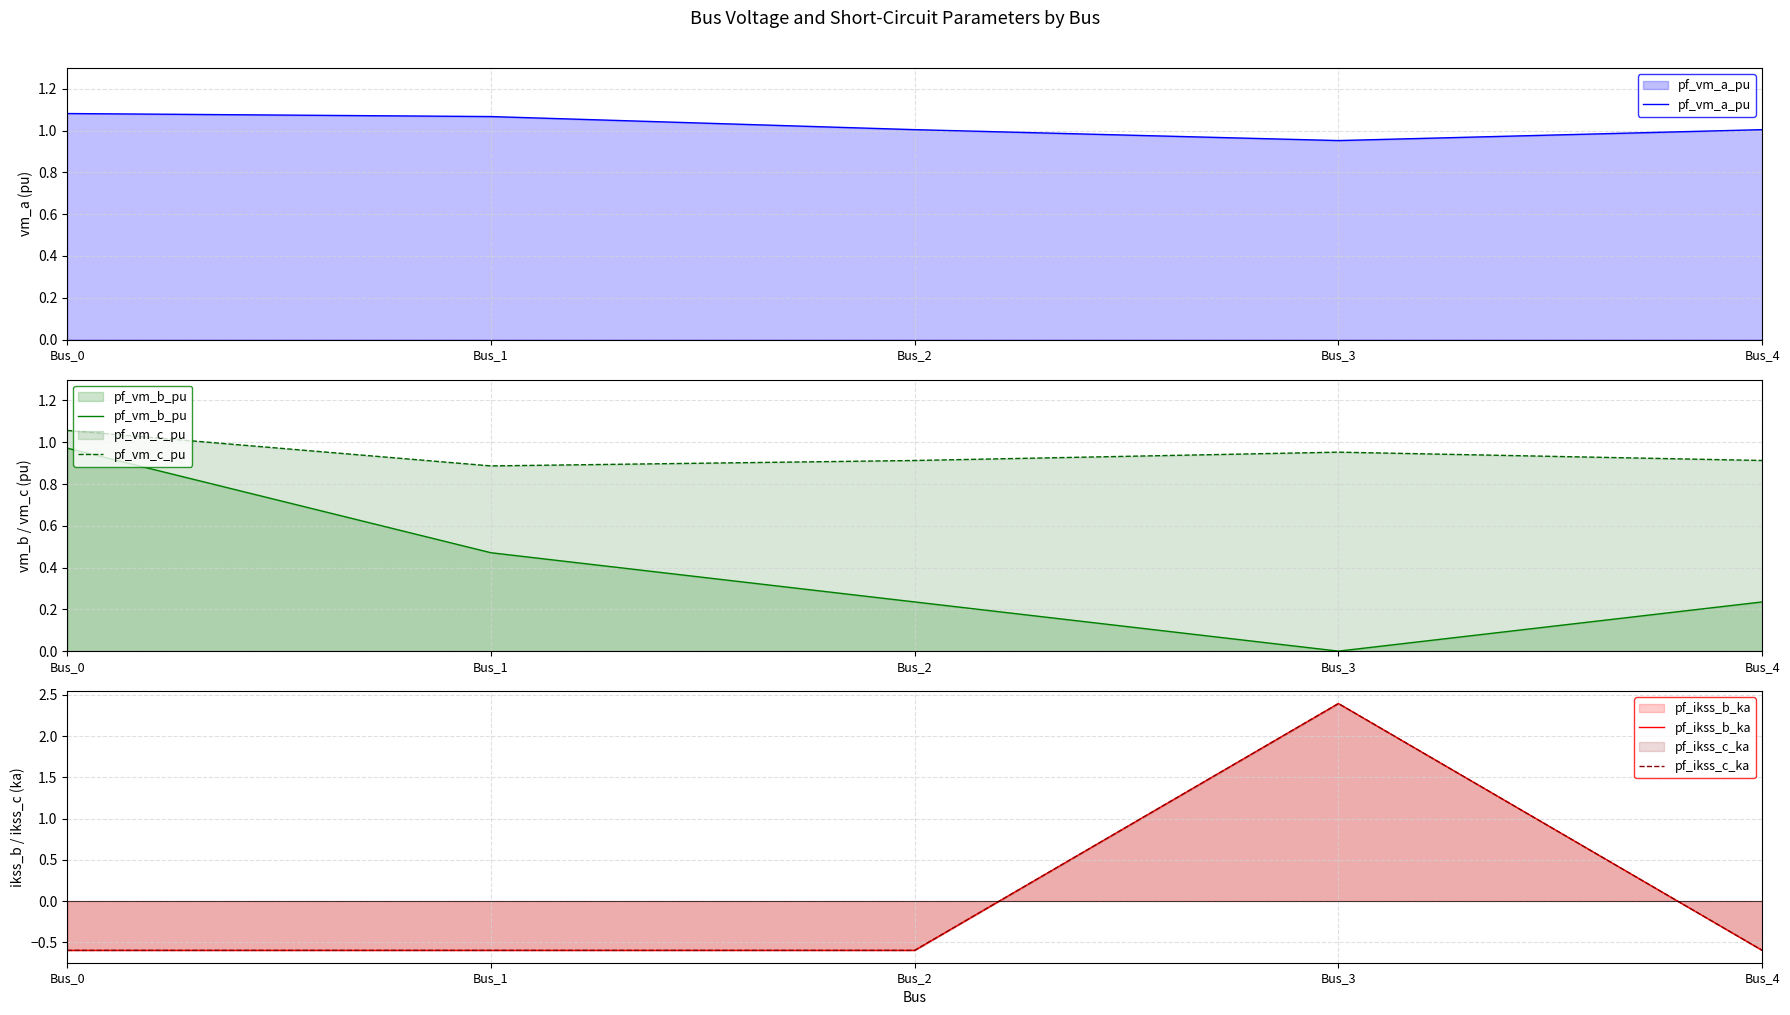

At Bus_0, list the series in order from largest to smallest.

pf_vm_a_pu, pf_vm_c_pu, pf_vm_b_pu, pf_ikss_b_ka, pf_ikss_c_ka